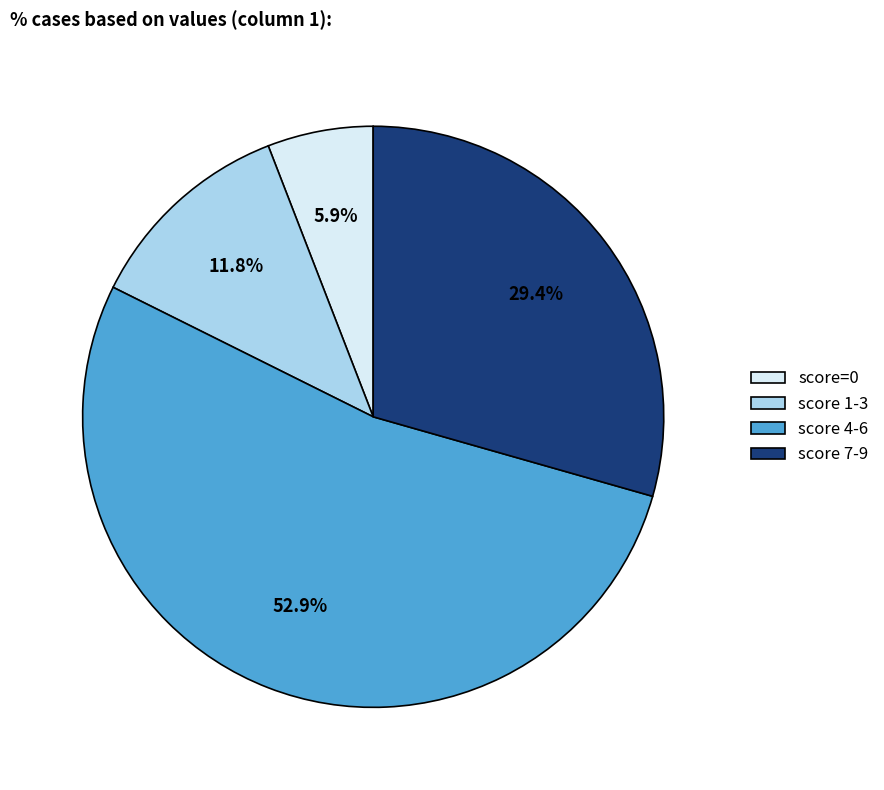

To the nearest percent, what is the average slice percentage?

25%